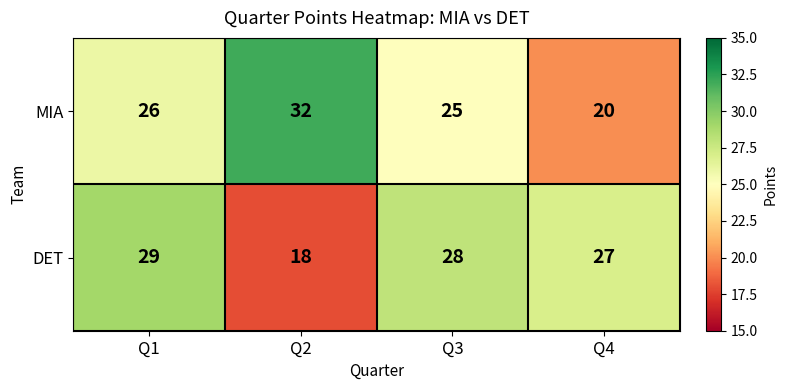

At how many categories does at least one series exceed 26?

4